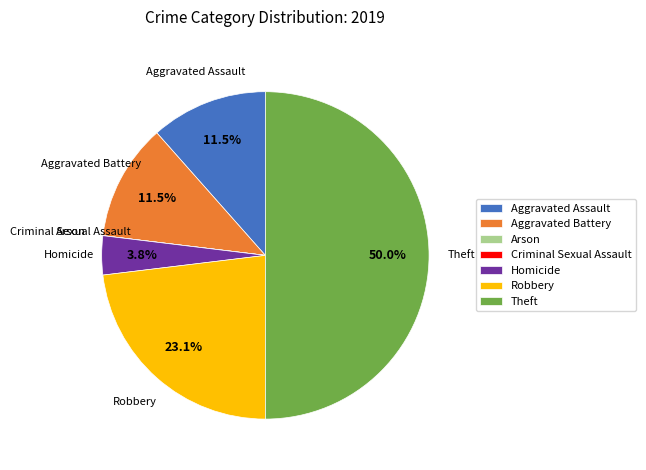

Is it true that Homicide is 4% of the pie?

True